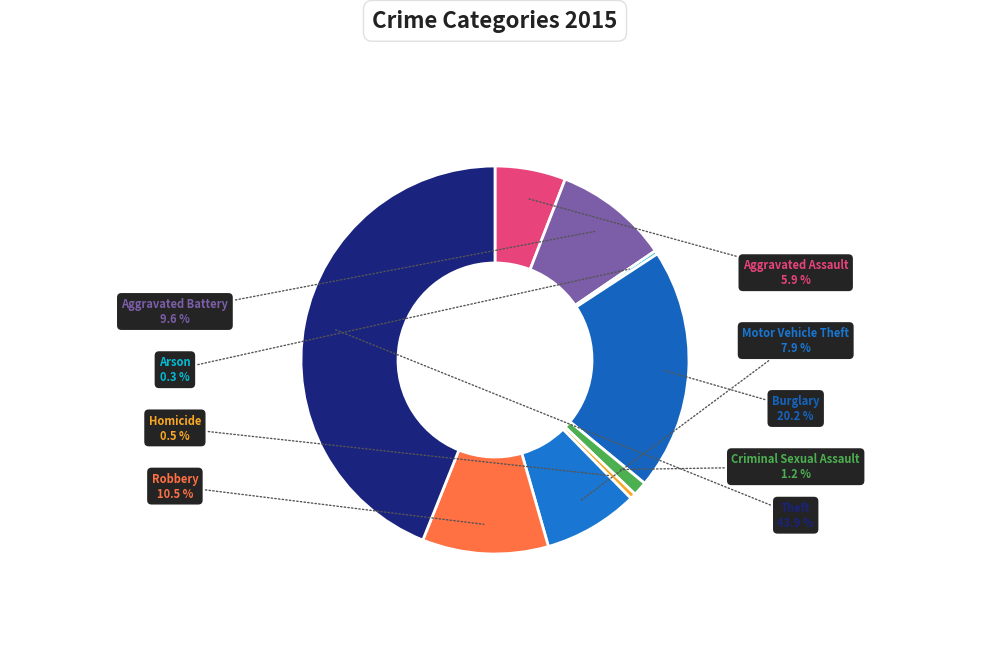

How many segments does this pie chart have?

9